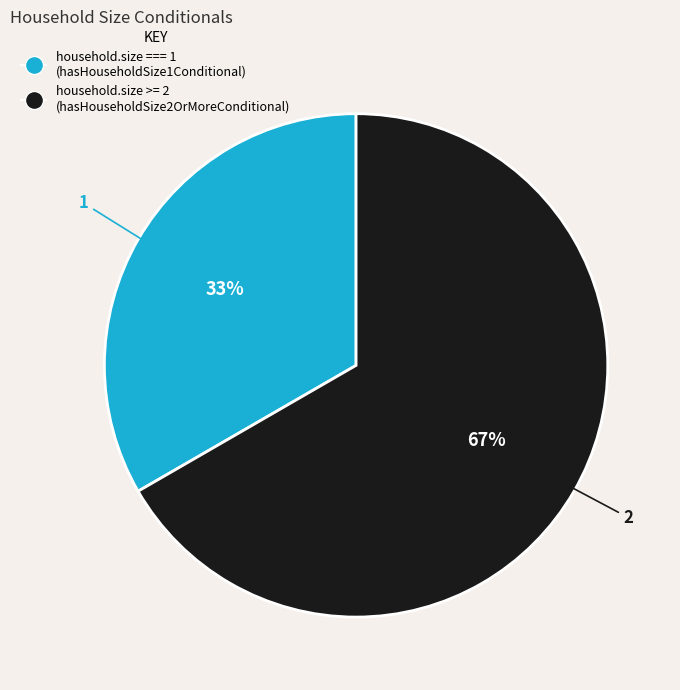

To the nearest percent, what is the average slice percentage?

50%